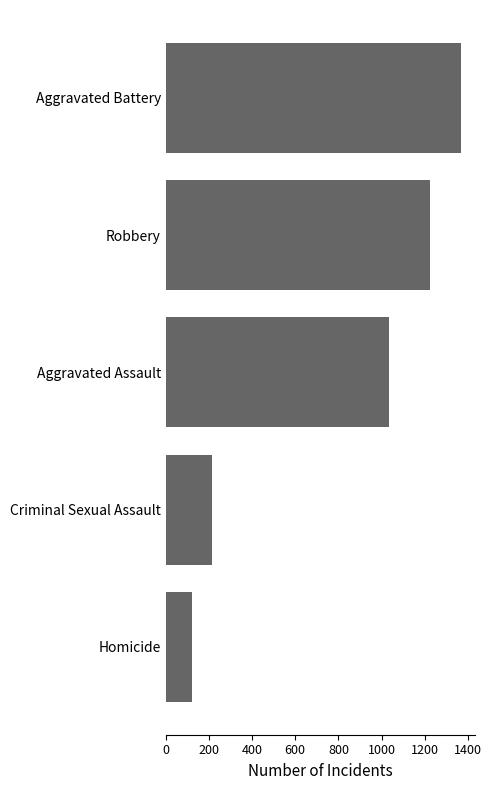

Rank the categories by value from lowest to highest.

Homicide, Criminal Sexual Assault, Aggravated Assault, Robbery, Aggravated Battery